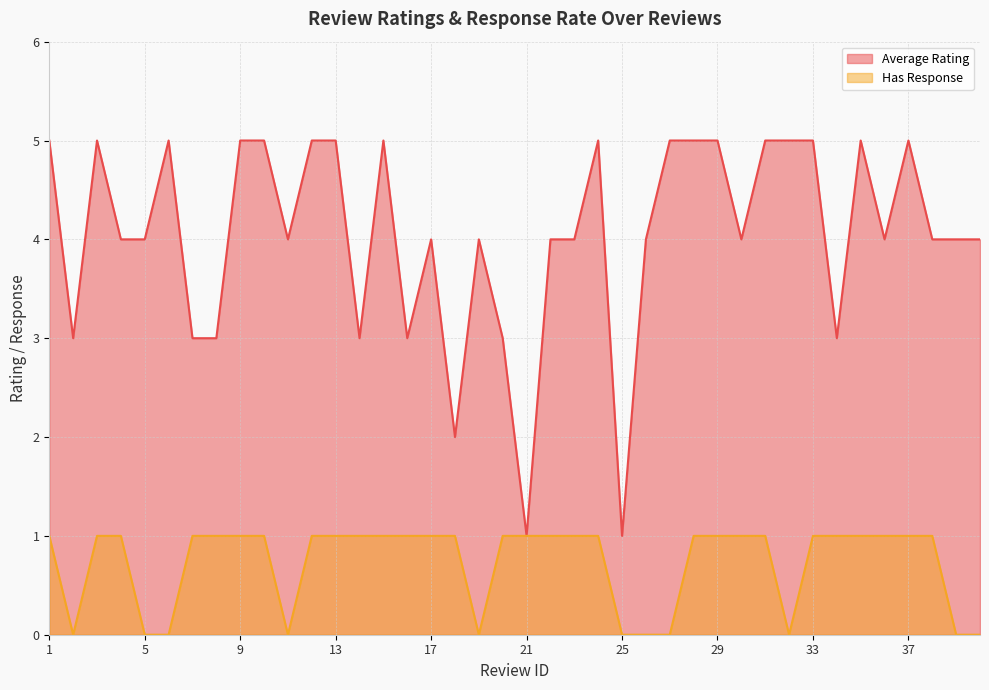

How many categories are shown in the chart?

40